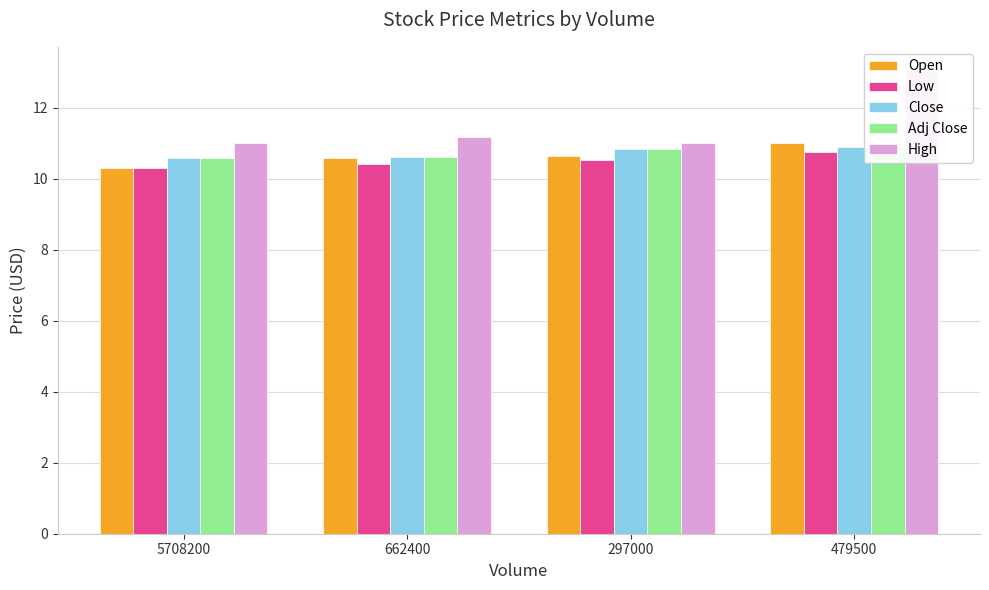

What is the minimum value shown in the chart?

10.3